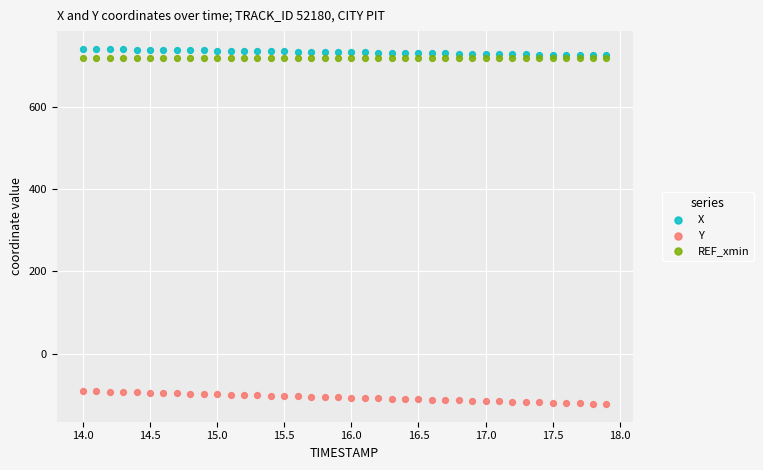

What are all the series names shown in the legend?

X, Y, REF_xmin